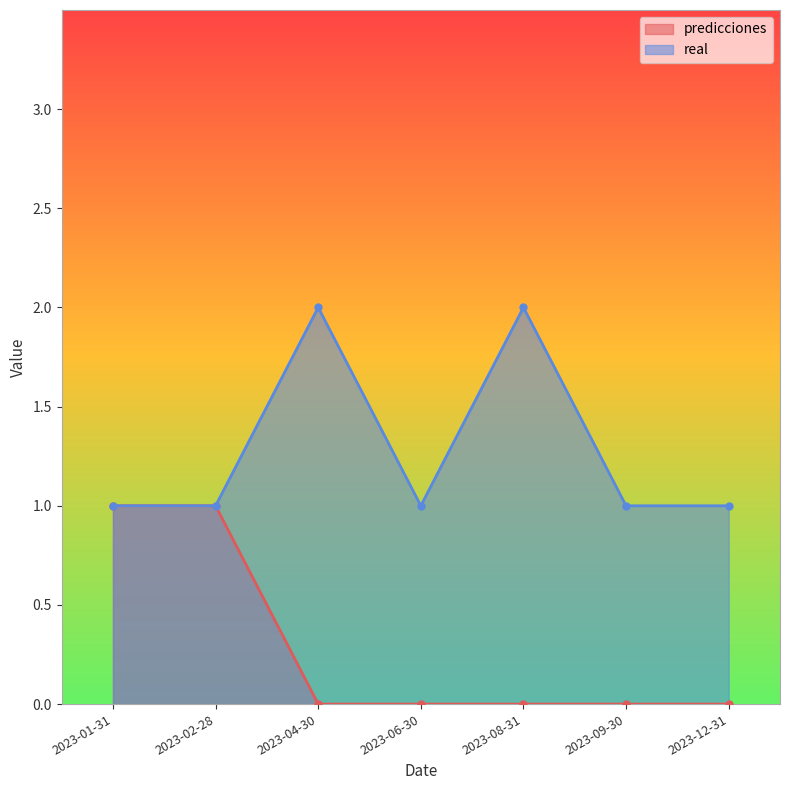

What is the difference between the maximum and minimum values in the real series?

1